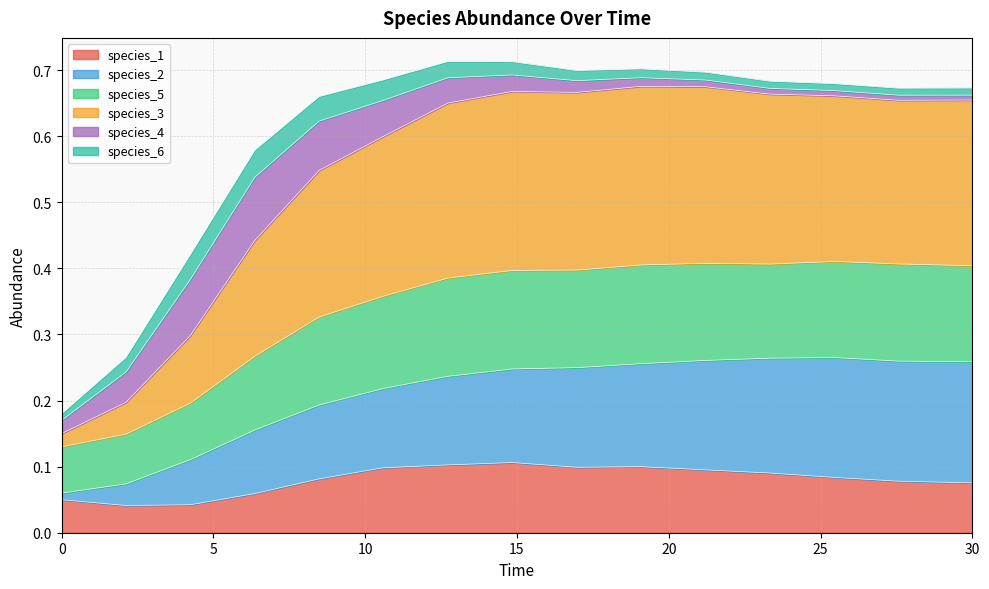

What are all the series names shown in the legend?

species_1, species_2, species_5, species_3, species_4, species_6